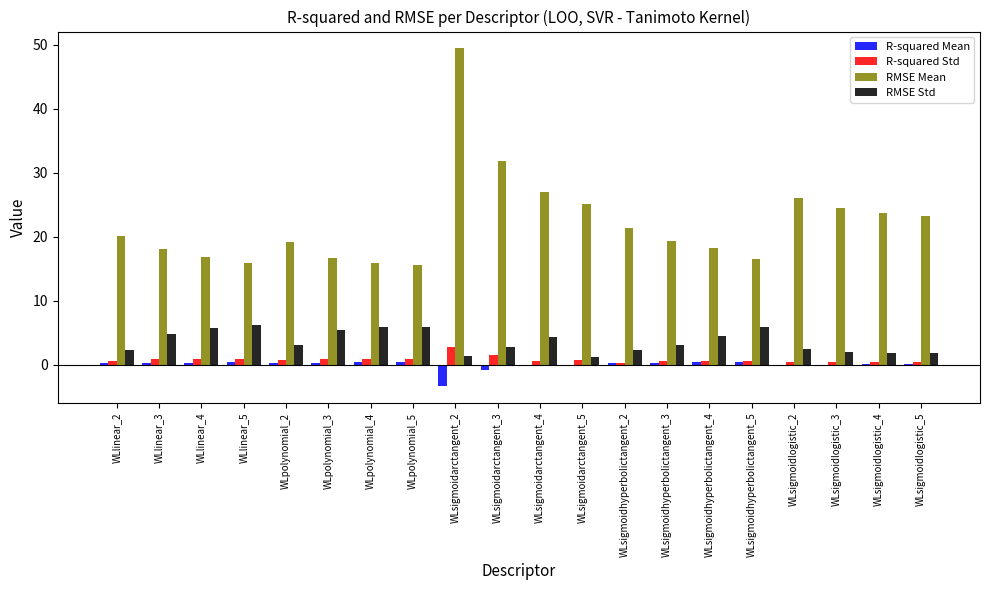

What are all the series names shown in the legend?

R-squared Mean, R-squared Std, RMSE Mean, RMSE Std